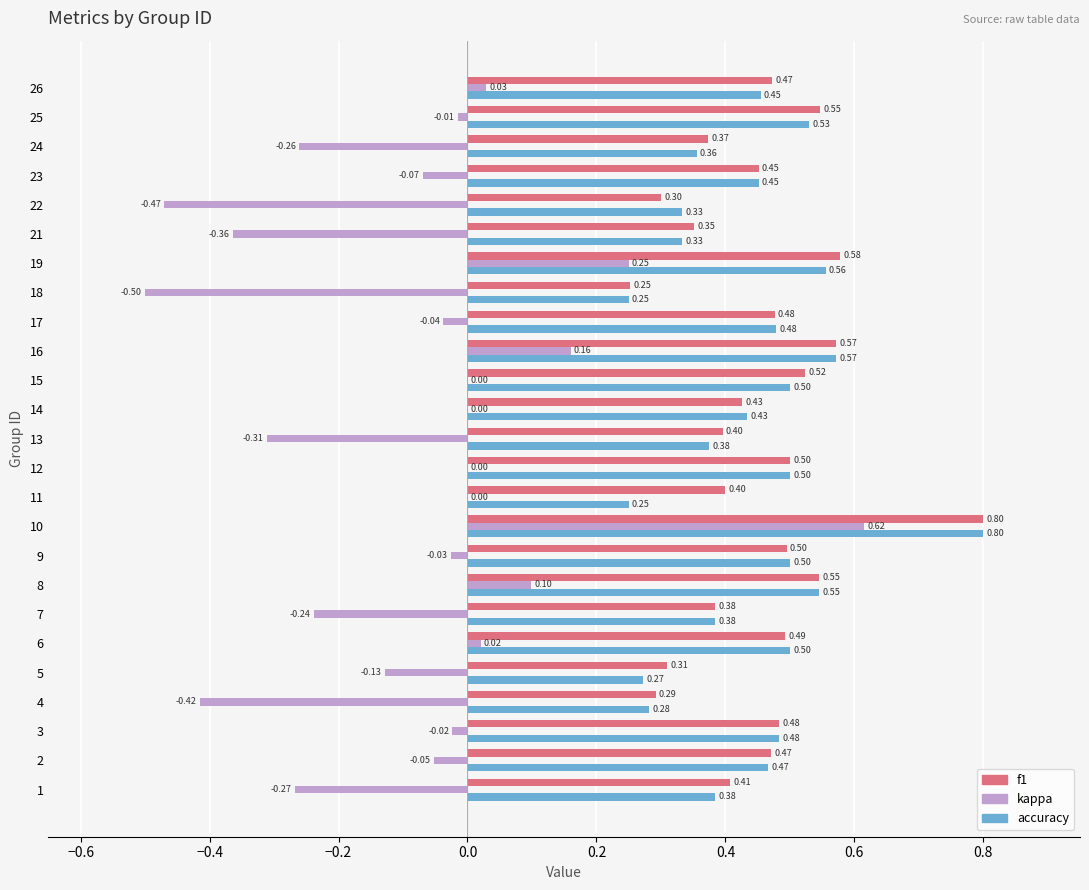

Which series has the widest spread of values?

kappa